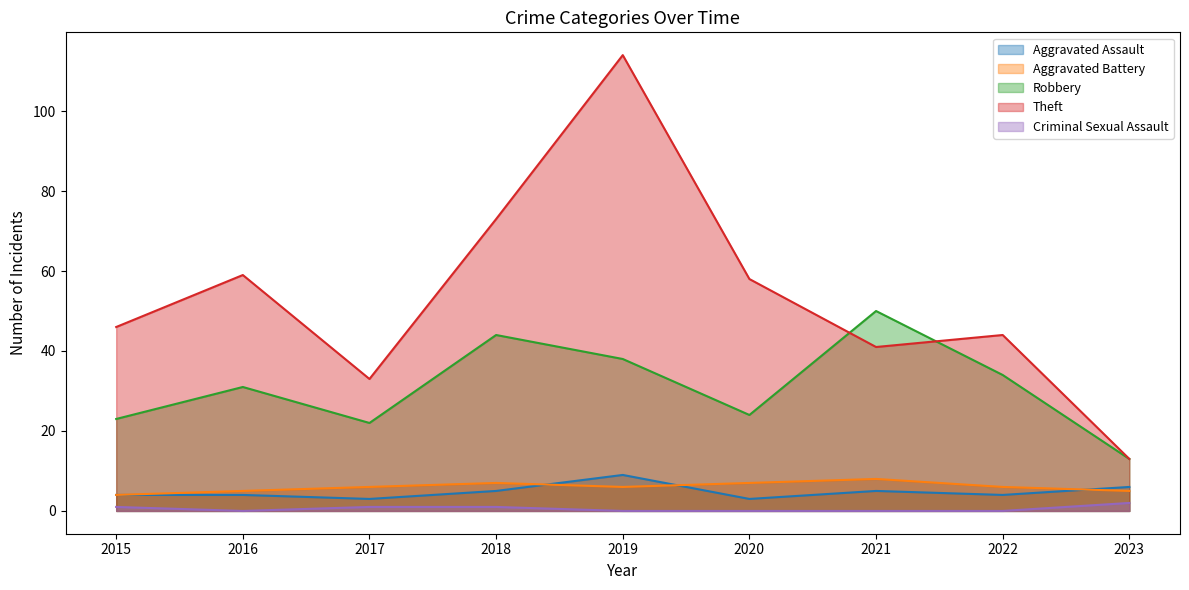

What is the maximum value for Aggravated Assault?

9